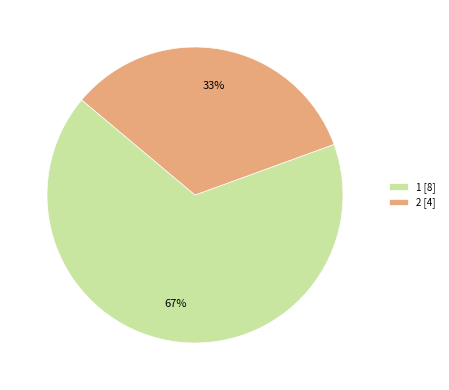

True or false: 1 [8] accounts for 76% of the total.

False